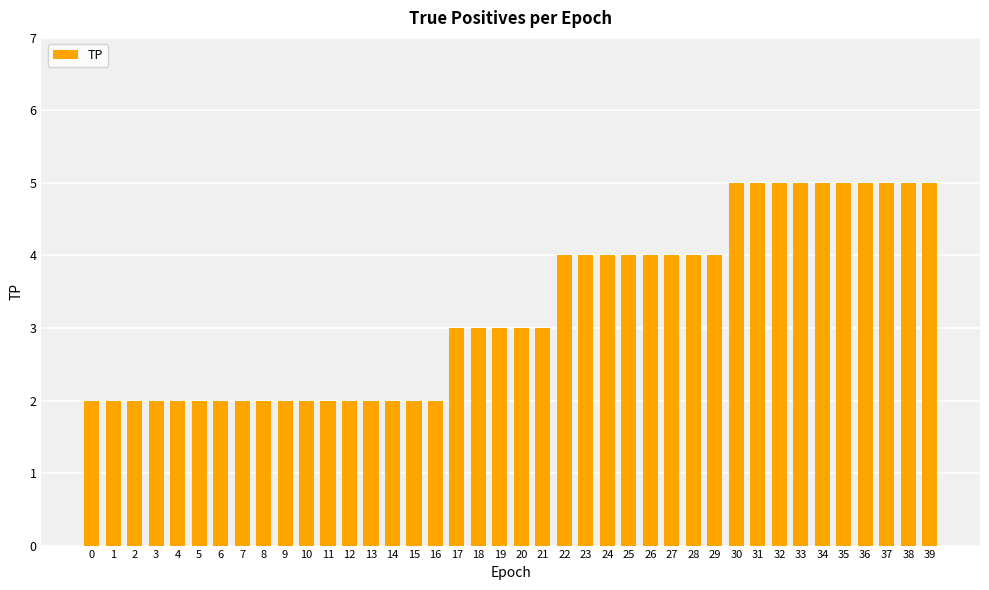

What is the smallest value displayed?

2